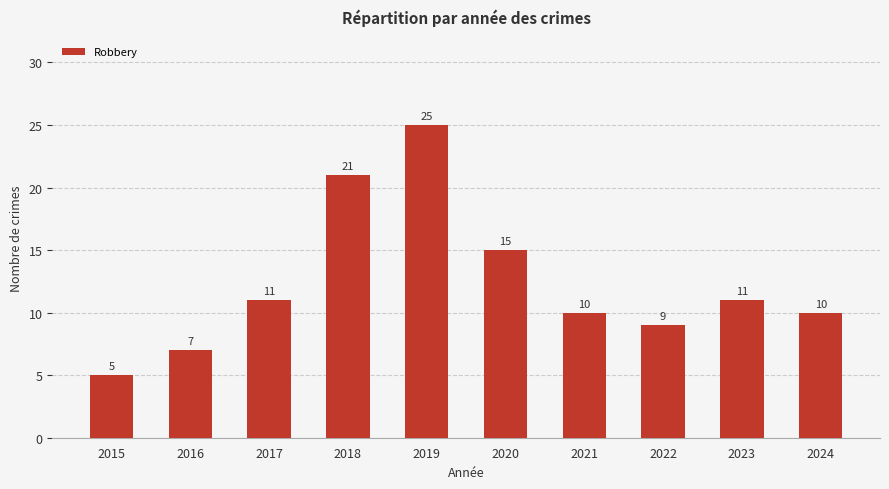

Which category has the lowest value across all series?

2015